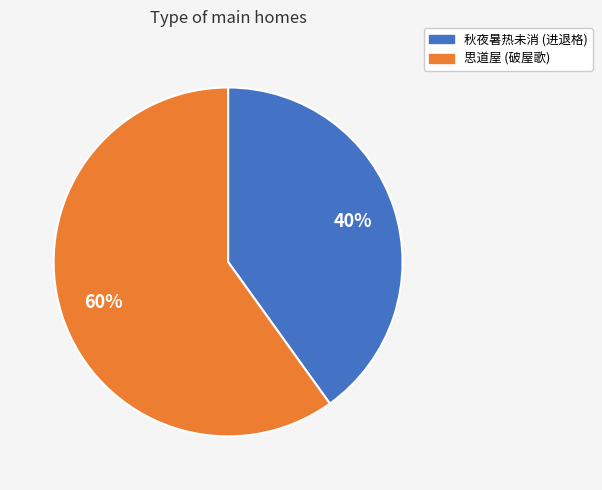

How many slices are in this pie chart?

2